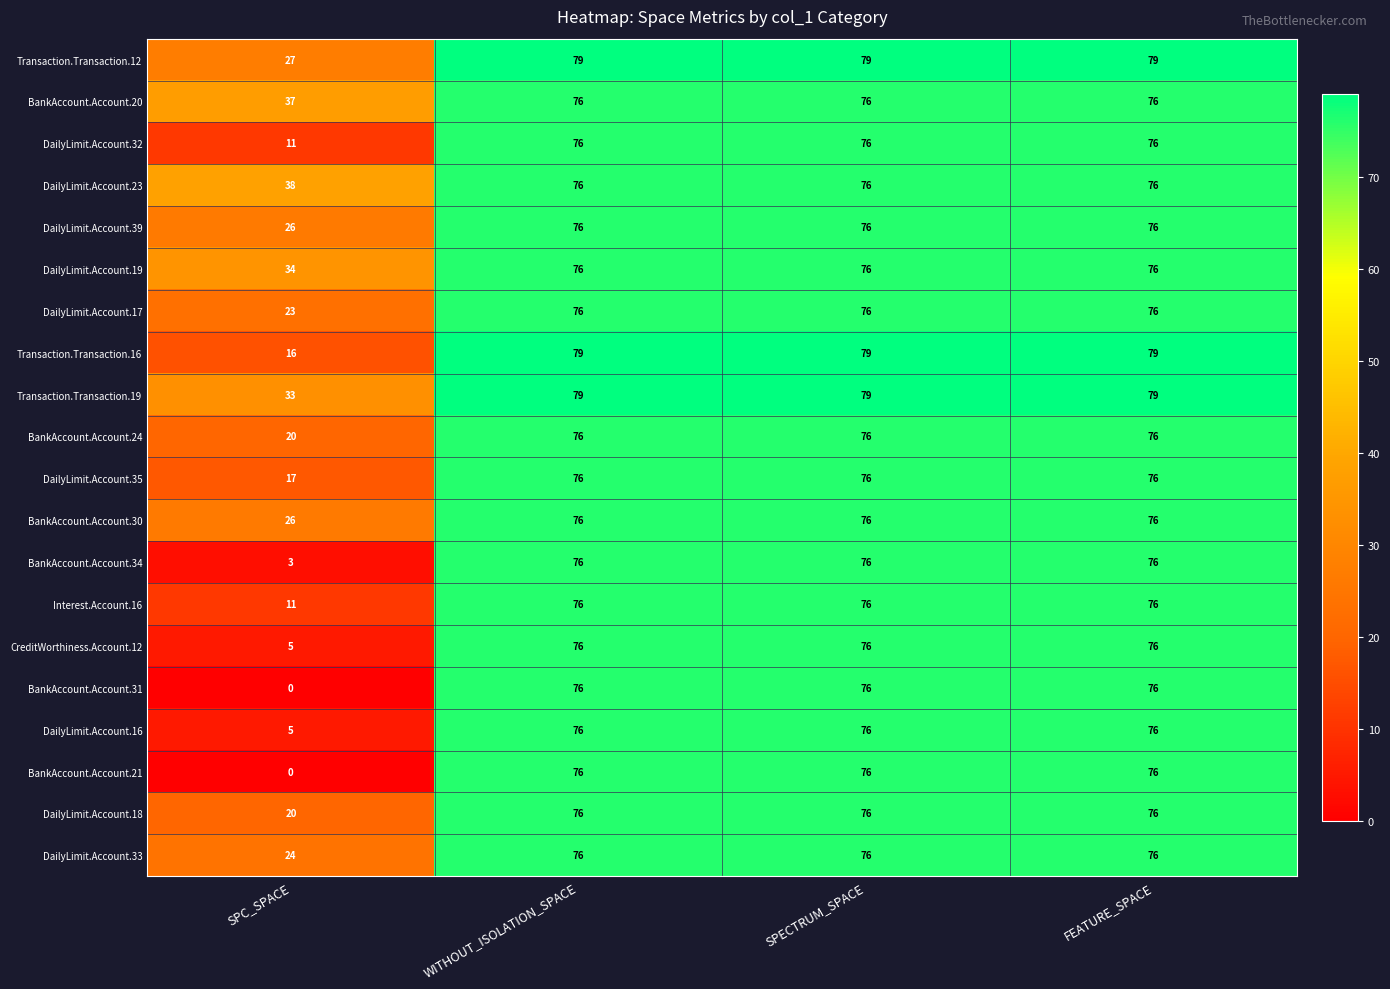

What is the difference between the highest and lowest values at SPC_SPACE?

38